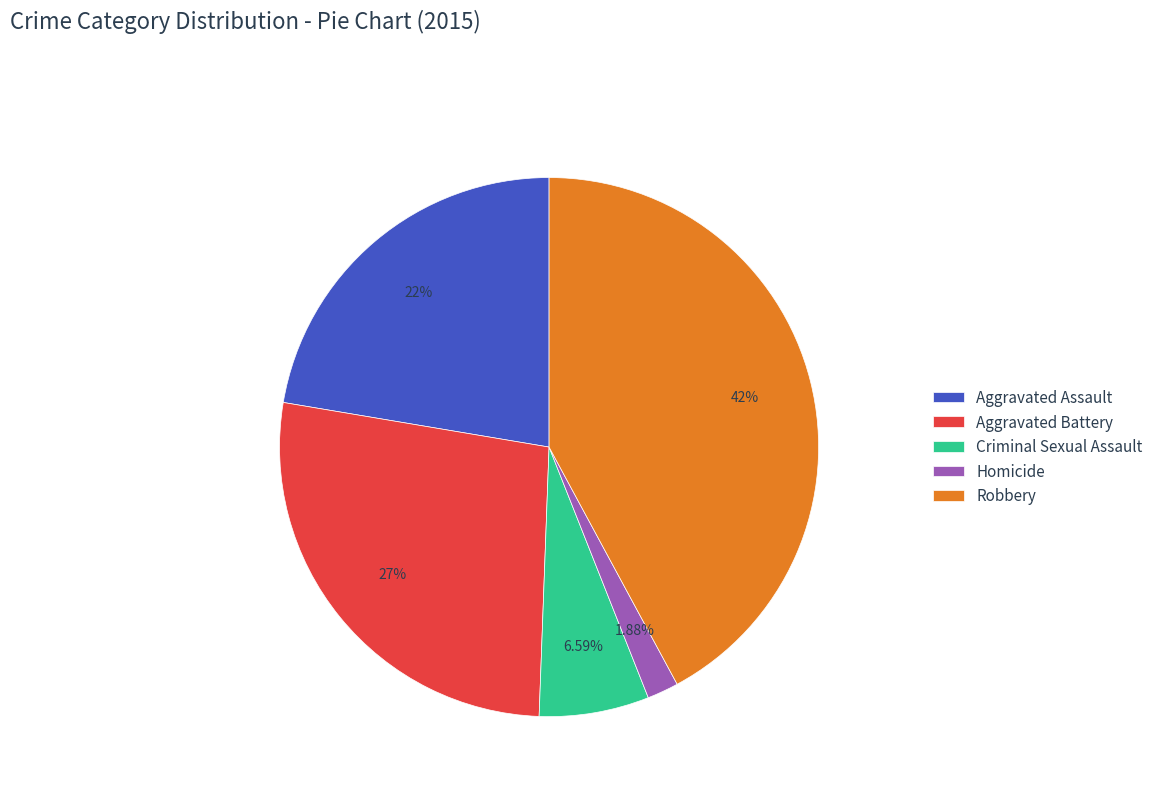

Which has a higher value, Aggravated Assault or Homicide?

Aggravated Assault